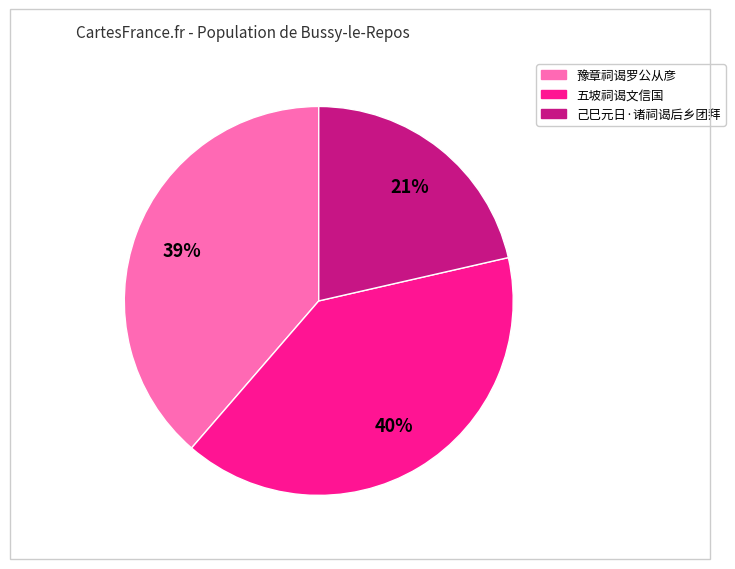

Does 豫章祠谒罗公从彦 account for over 50% of the chart?

No